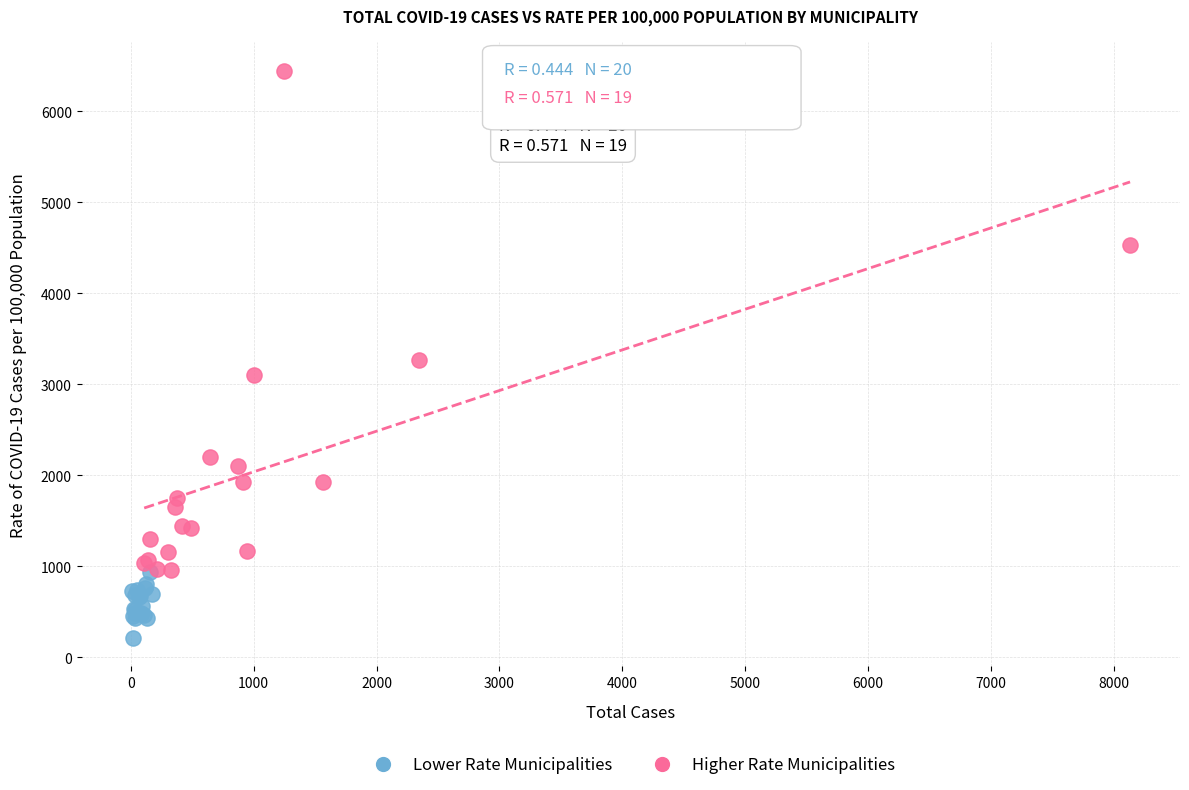

Which series reaches the minimum Y coordinate?

Lower Rate Municipalities